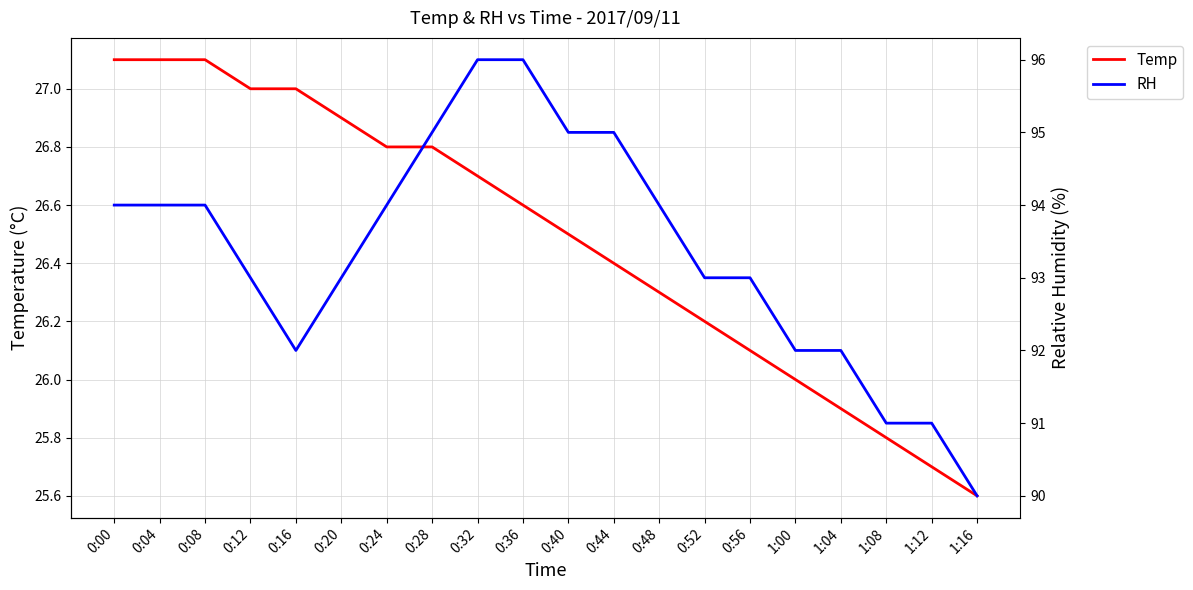

Reading right to left, transcribe all the data shown in this chart.

Temp: 1:16=25.6	1:12=25.7	1:08=25.8	1:04=25.9	1:00=26.0	0:56=26.1	0:52=26.2	0:48=26.3	0:44=26.4	0:40=26.5	0:36=26.6	0:32=26.7	0:28=26.8	0:24=26.8	0:20=26.9	0:16=27.0	0:12=27.0	0:08=27.1	0:04=27.1	0:00=27.1
RH: 1:16=90.0	1:12=91.0	1:08=91.0	1:04=92.0	1:00=92.0	0:56=93.0	0:52=93.0	0:48=94.0	0:44=95.0	0:40=95.0	0:36=96.0	0:32=96.0	0:28=95.0	0:24=94.0	0:20=93.0	0:16=92.0	0:12=93.0	0:08=94.0	0:04=94.0	0:00=94.0